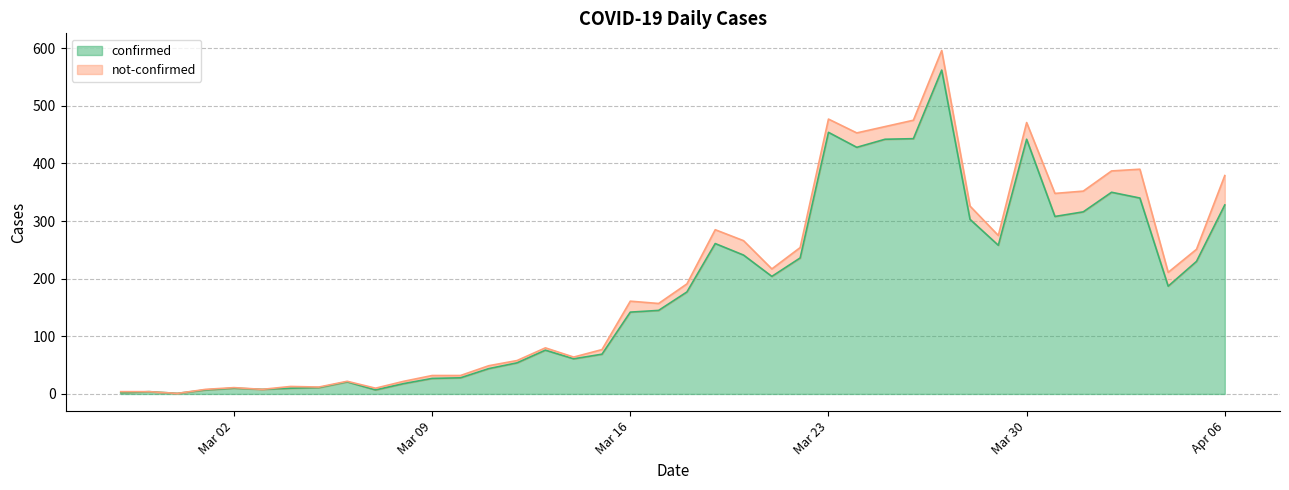

Where does the data first go above 177?

2020-03-19